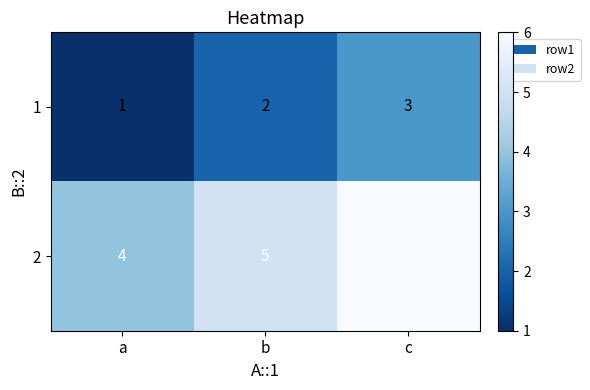

What is the sum of the 2 values at c and b?

11